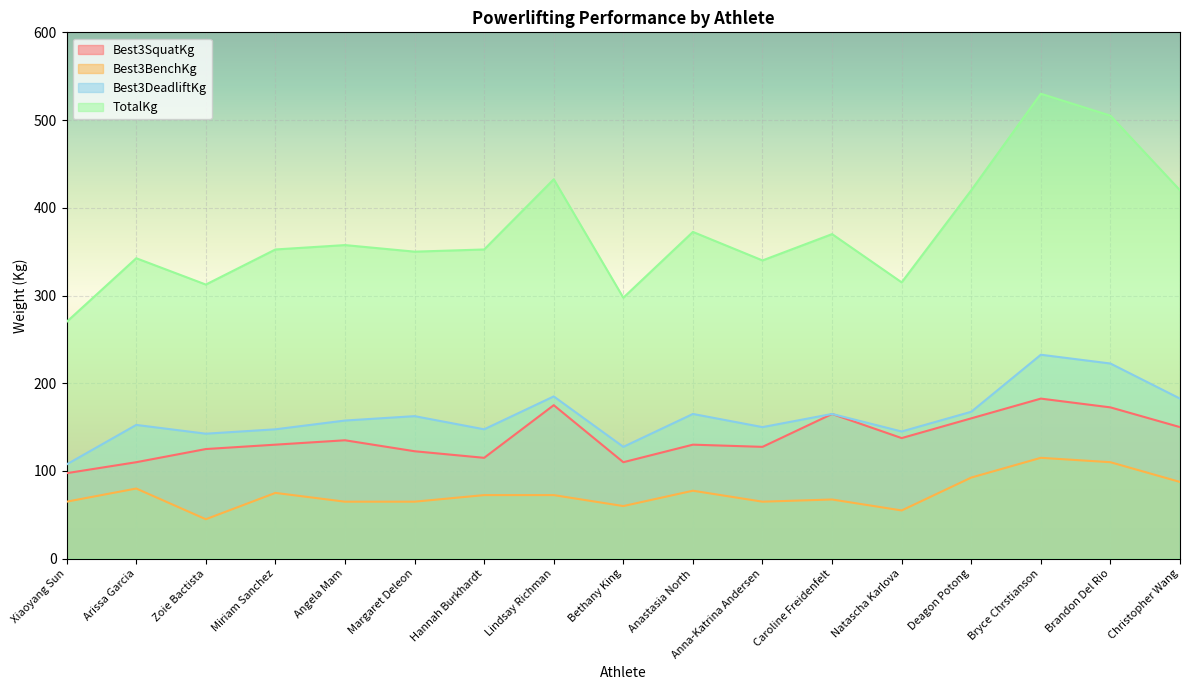

True or false: Best3SquatKg and Best3DeadliftKg intersect in this chart.

False